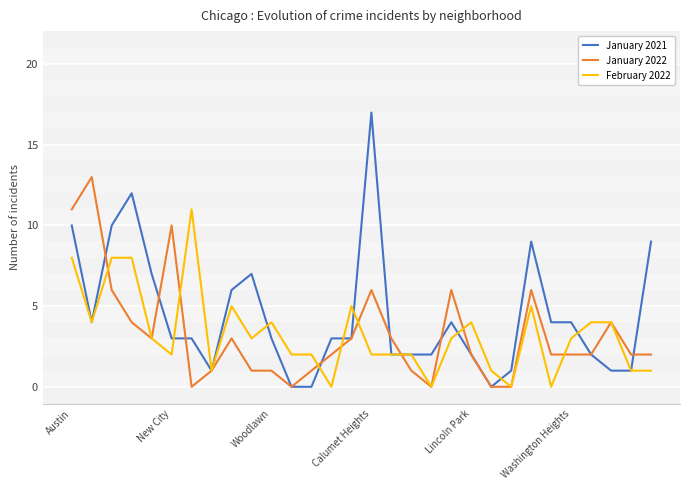

Reading right to left, list all the values displayed in this chart.

January 2021: 9	1	1	2	4	4	9	1	0	2	4	2	2	2	17	3	3	0	0	3	7	6	1	3	3	7	12	10	4	10
January 2022: 2	2	4	2	2	2	6	0	0	2	6	0	1	3	6	3	2	1	0	1	1	3	1	0	10	3	4	6	13	11
February 2022: 1	1	4	4	3	0	5	0	1	4	3	0	2	2	2	5	0	2	2	4	3	5	1	11	2	3	8	8	4	8